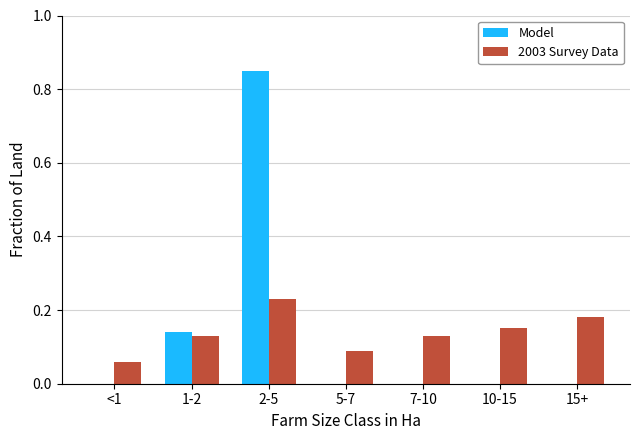

How many 2003 Survey Data values are between 0 and 1?

7